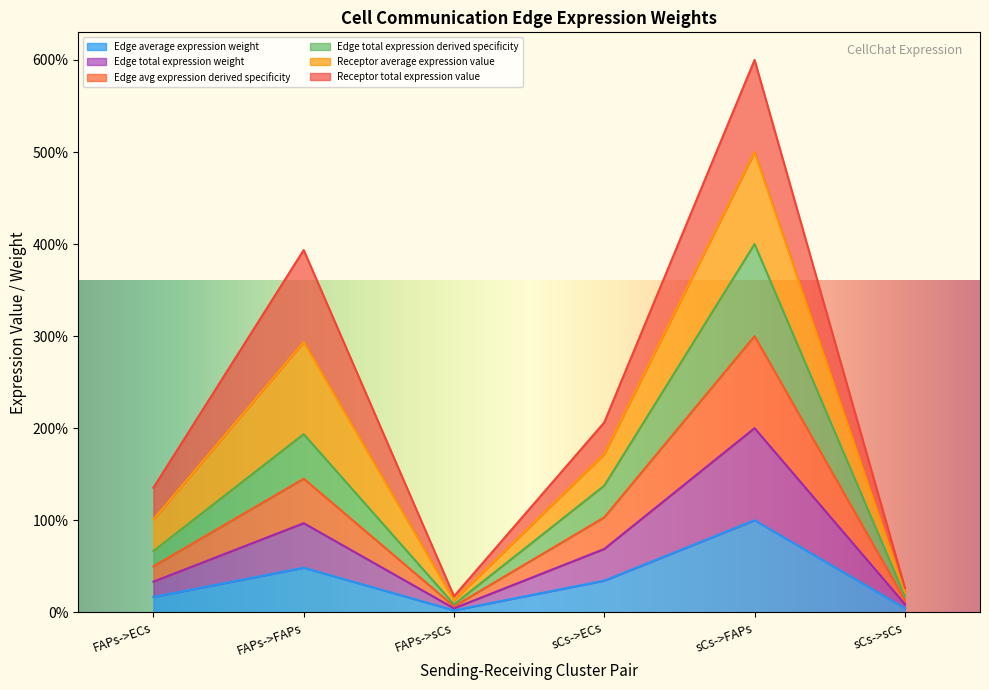

What is the spread (max minus min) of values at FAPs->sCs?

6.4